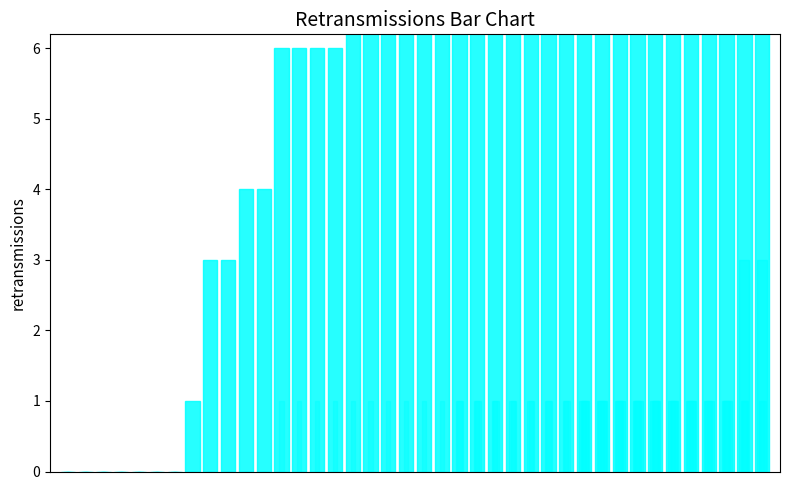

How many categories are shown in the chart?

40